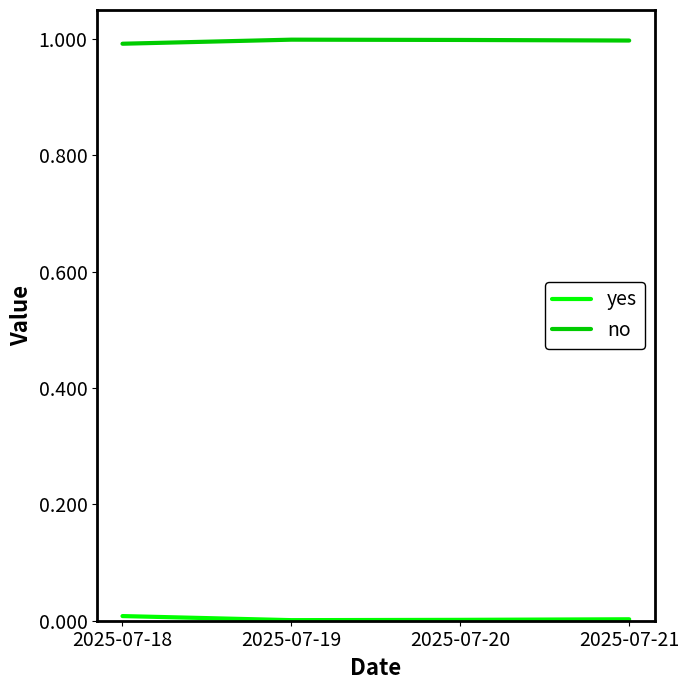

Which series has the largest total across all categories?

no